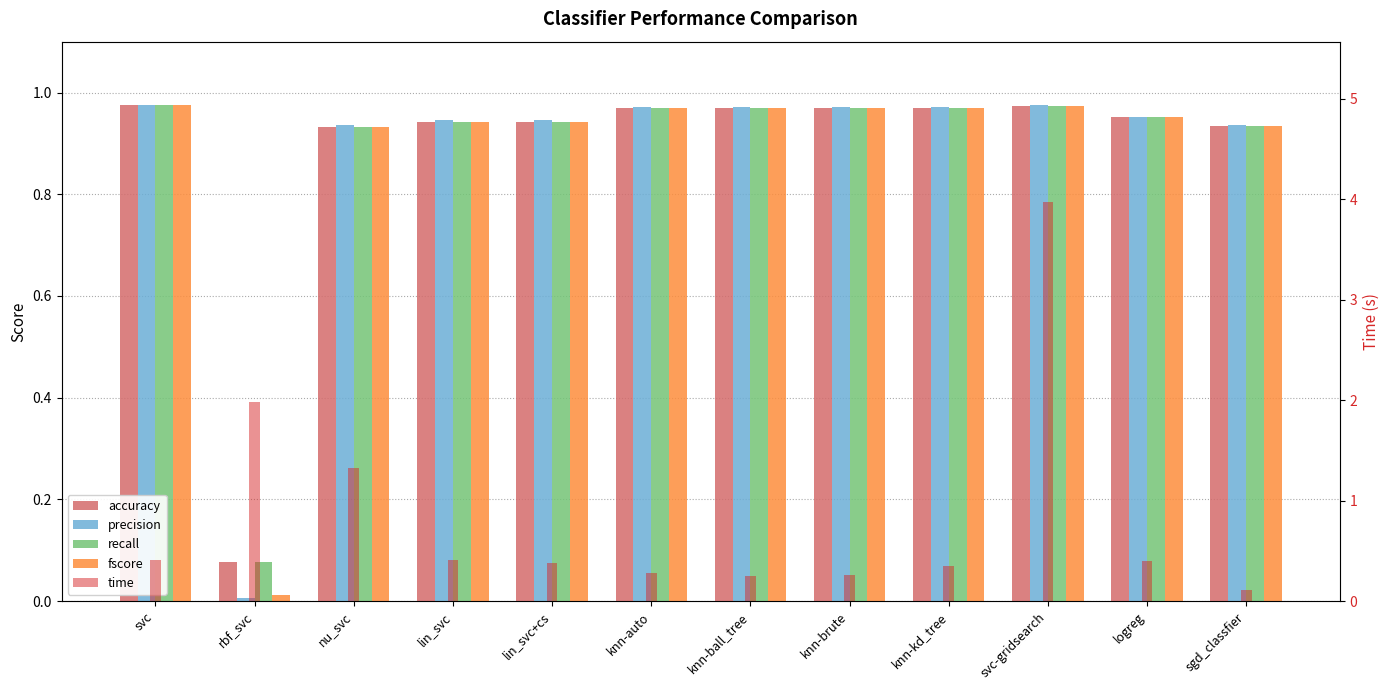

At which category is the sum across all series the highest?

svc-gridsearch